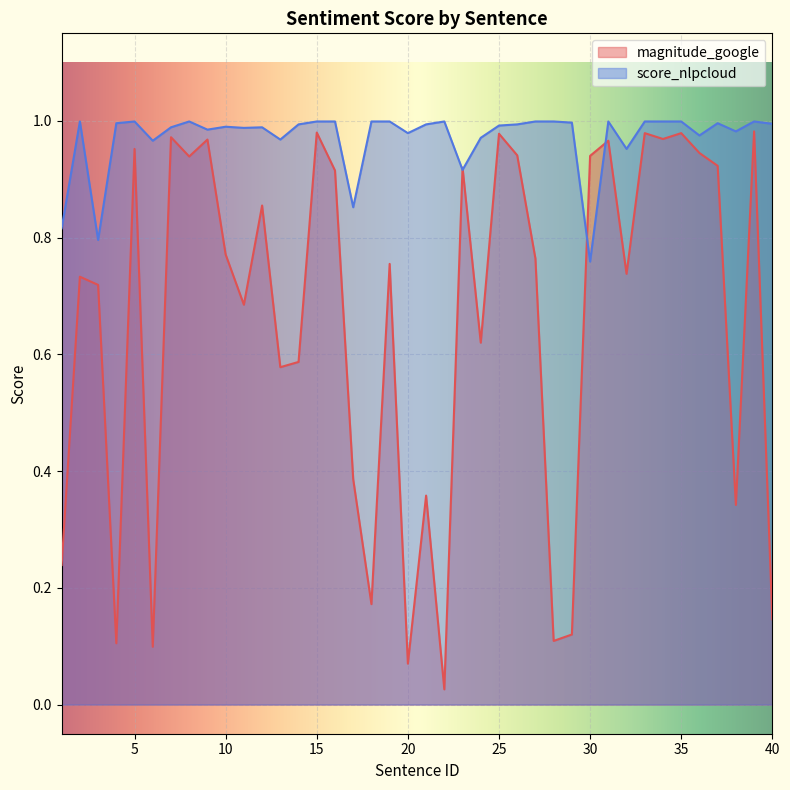

Between 9 and 20, which series saw the biggest shift?

magnitude_google